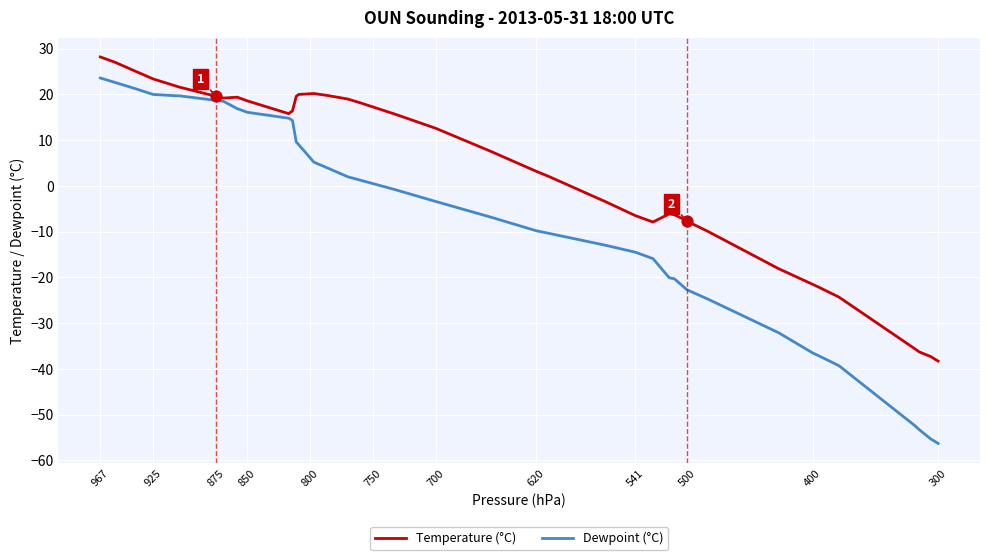

At how many categories does at least one series exceed -10?

31